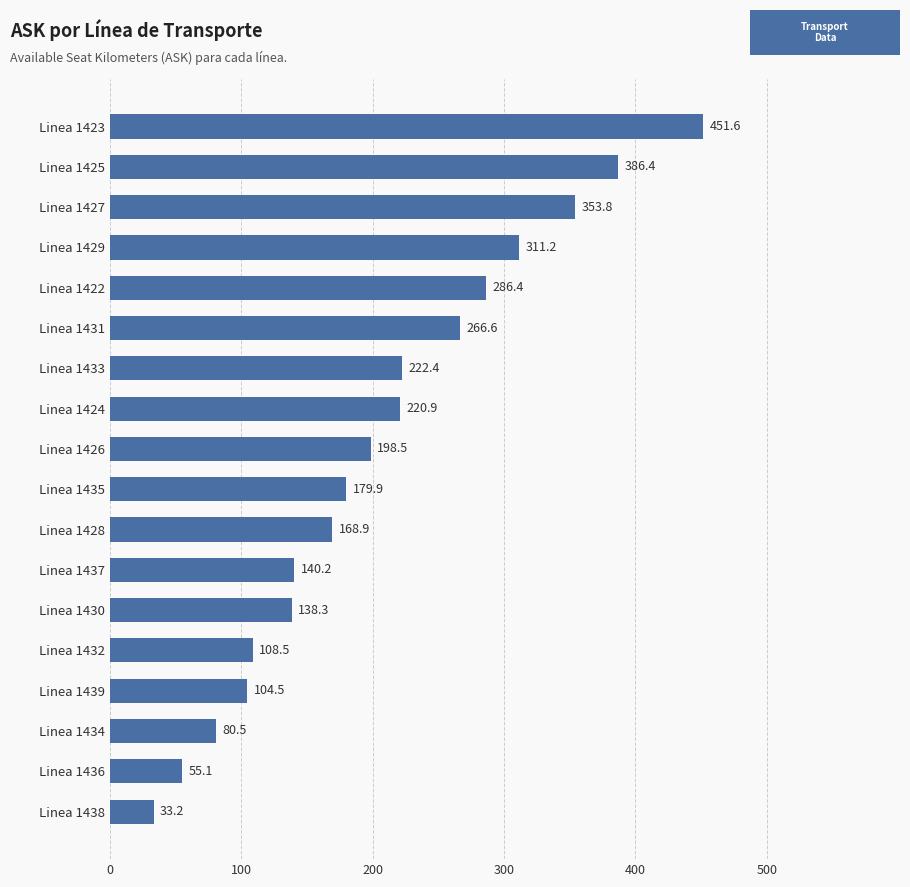

What is the sum of all values?

3706.7